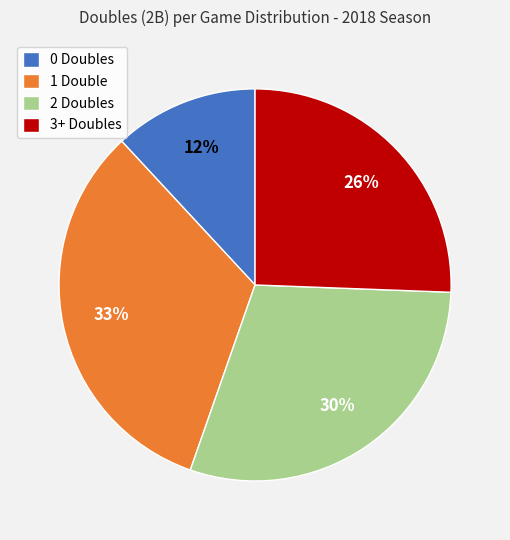

Do 3+ and 1 together represent more than half of the pie?

Yes